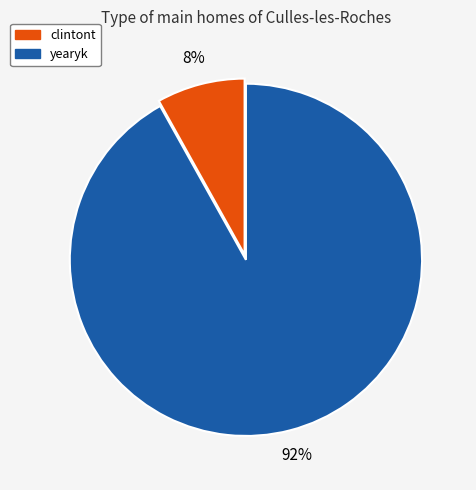

True or false: yearyk accounts for 92% of the total.

True